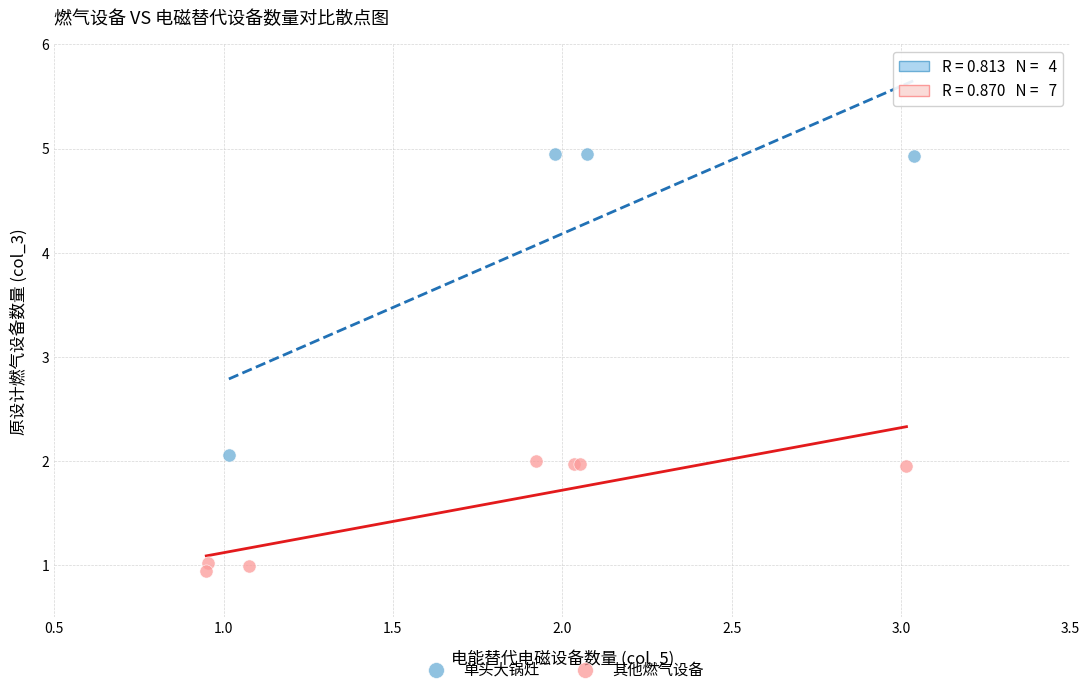

Which series has the largest Y range (max minus min)?

单头大锅灶